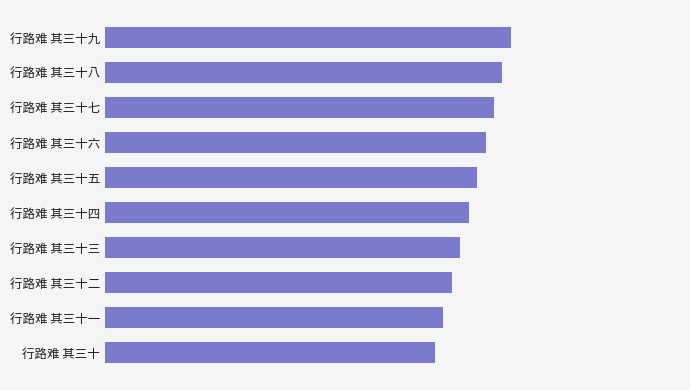

Count the values in the range 781741 to 781746.

6